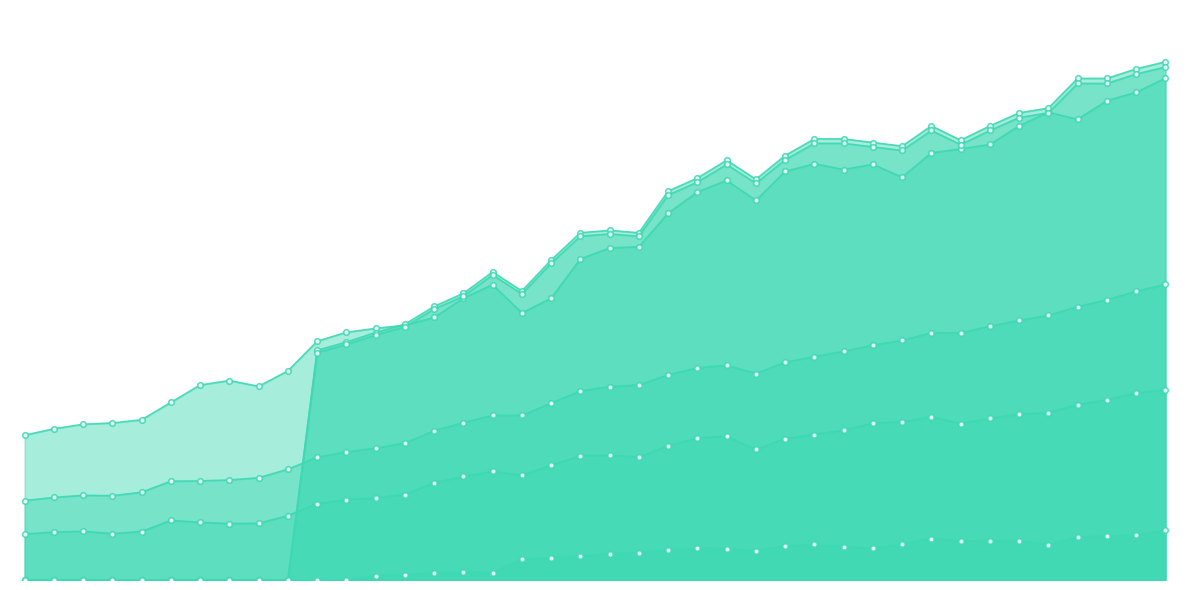

What value does the Concentrate production series have at 1967?

4399.4